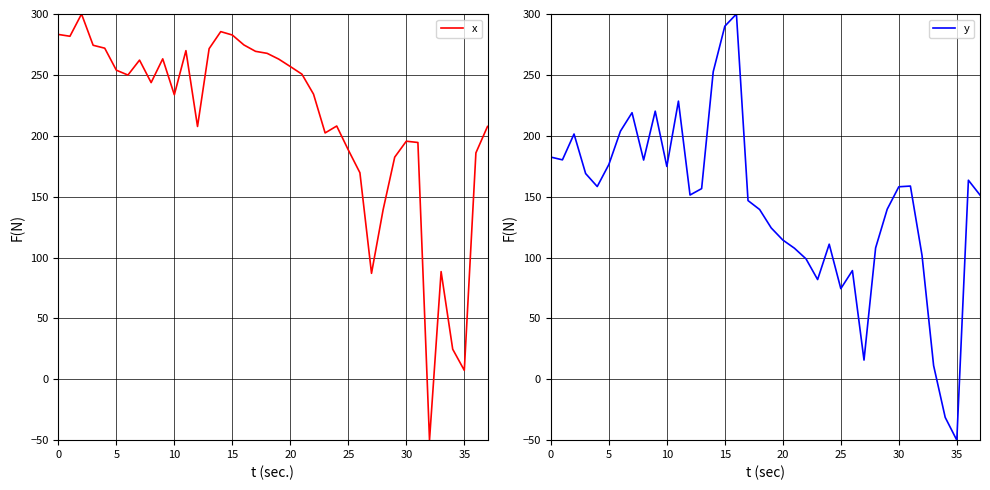

True or false: y has a value of 24.2 at 27.

False